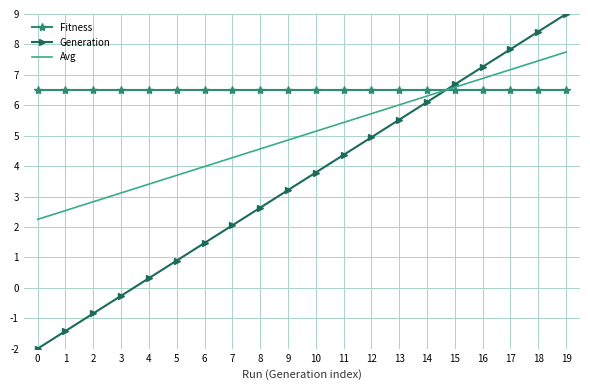

What is the difference between the second highest and minimum values in the Avg series?

5.2